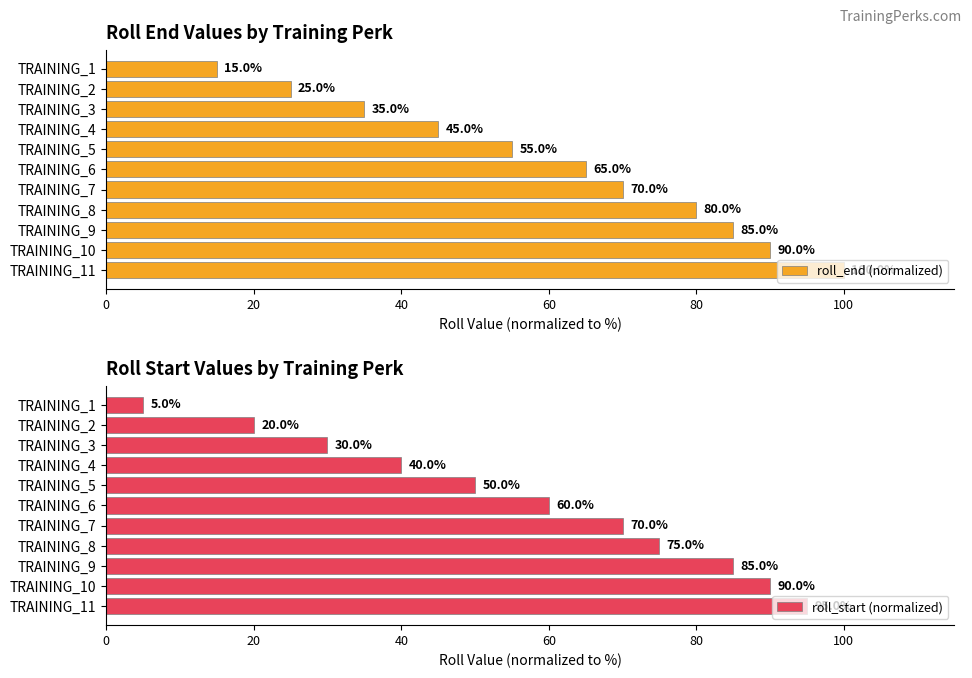

Rank the series by their average value, from highest to lowest.

roll_end (normalized), roll_start (normalized)